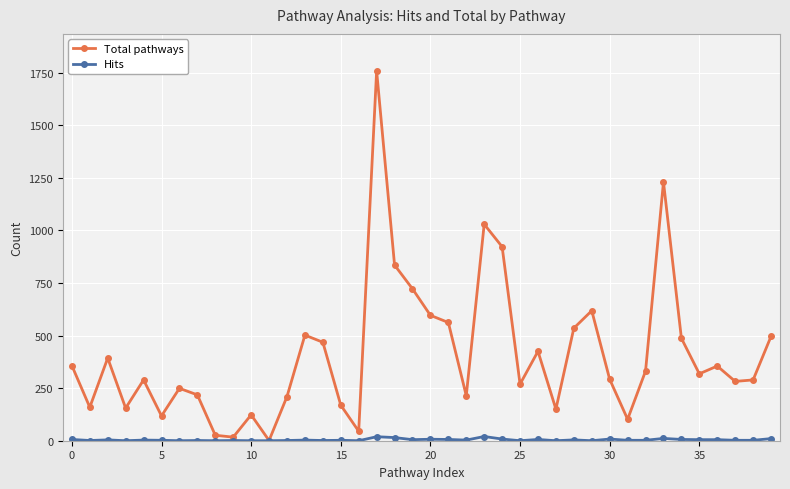

True or false: Total pathways has more than 0 points higher than both neighbors.

True